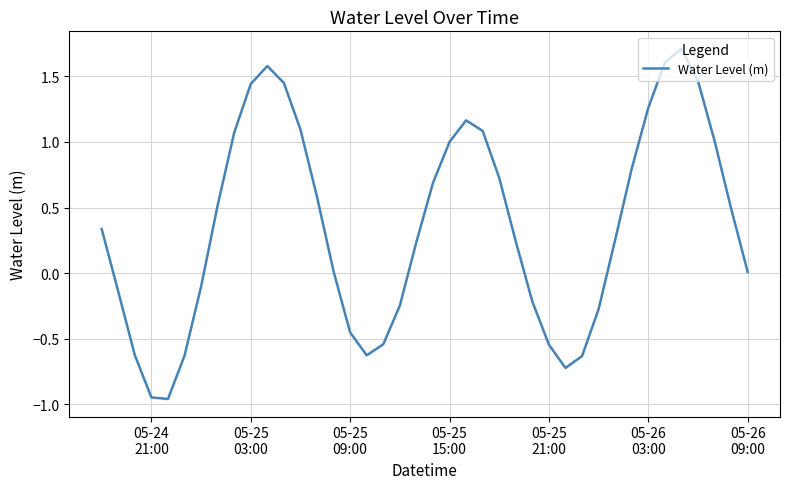

What is the difference between the maximum and minimum values?

2.7